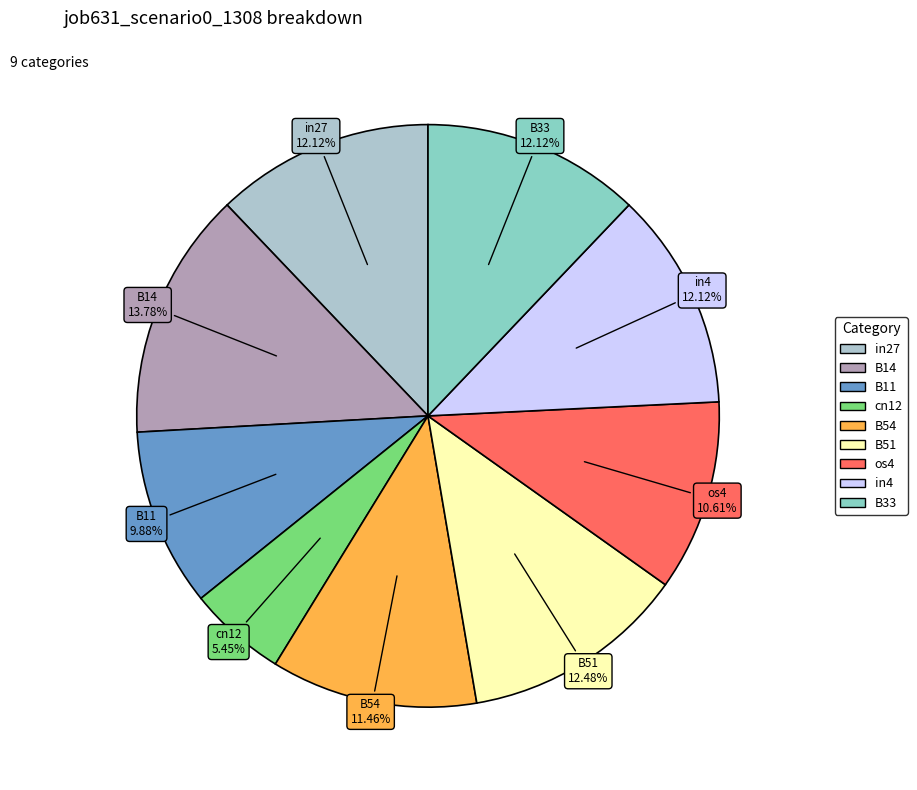

Does B51 account for over 50% of the chart?

No